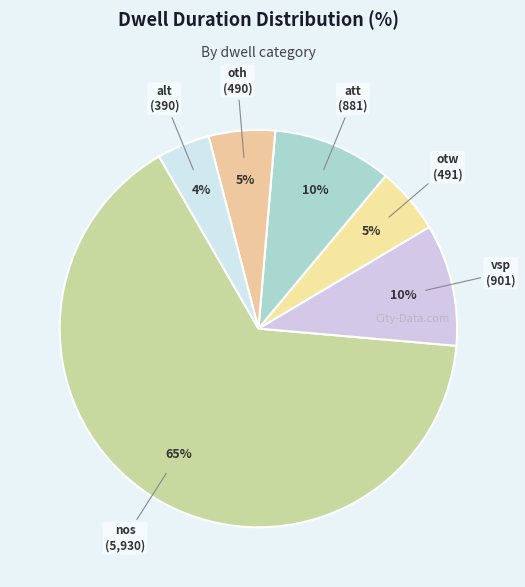

To the nearest percent, what portion does oth represent?

5%